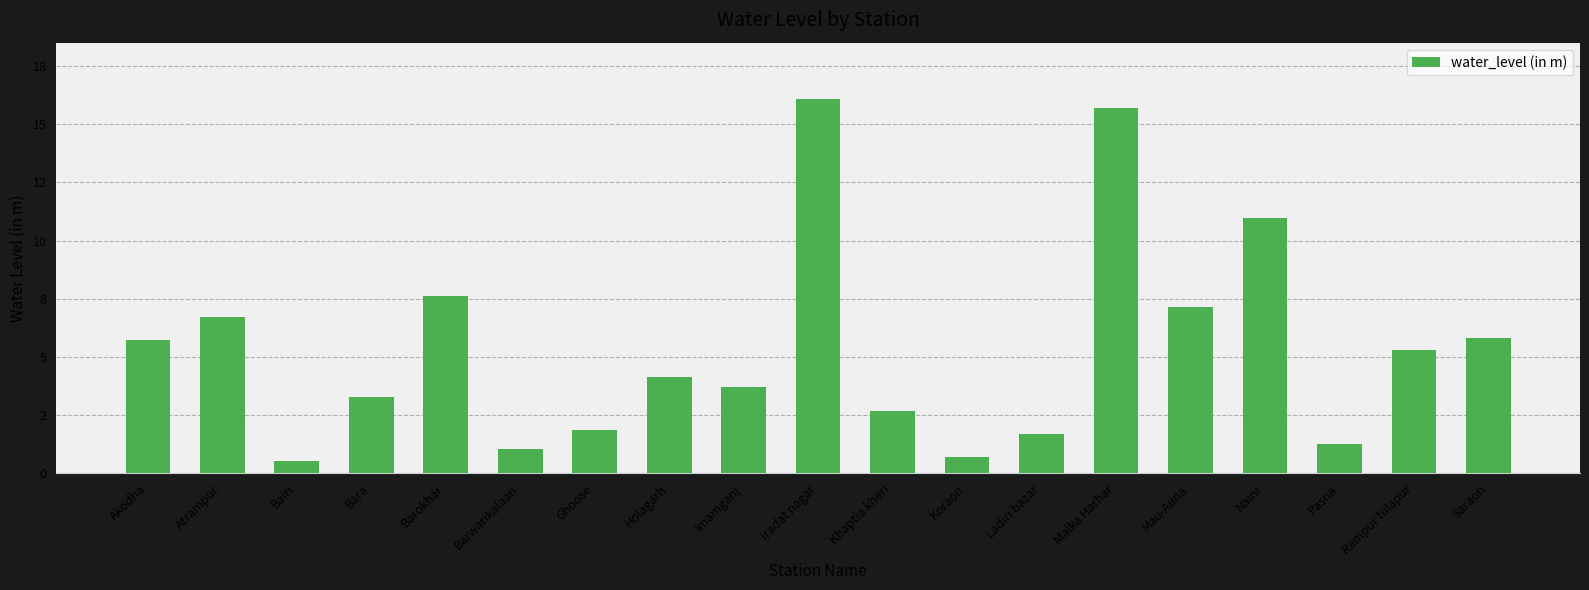

What is the minimum value shown in the chart?

0.5